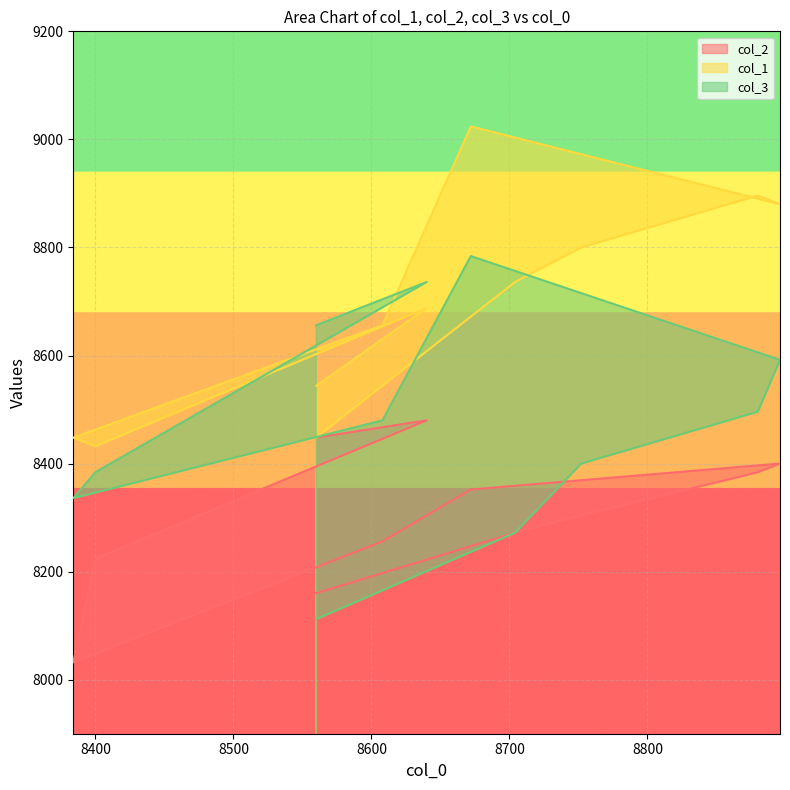

How many values in the col_1 series are below 8688?

5